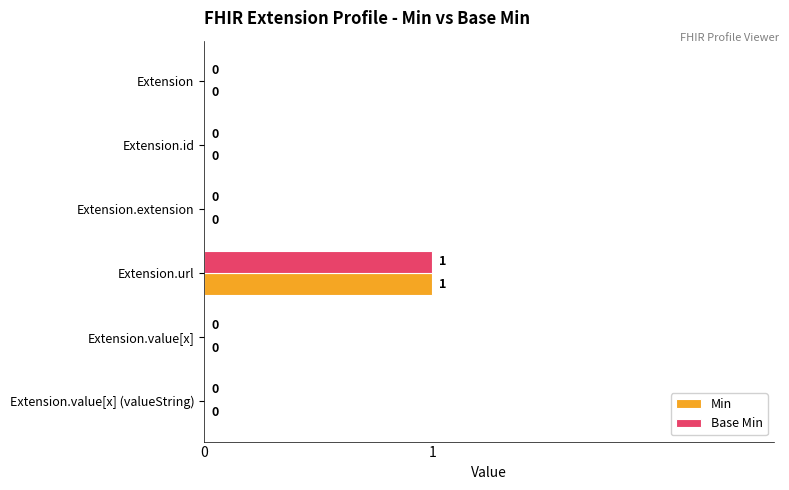

At which category is the sum across all series the highest?

Extension.url